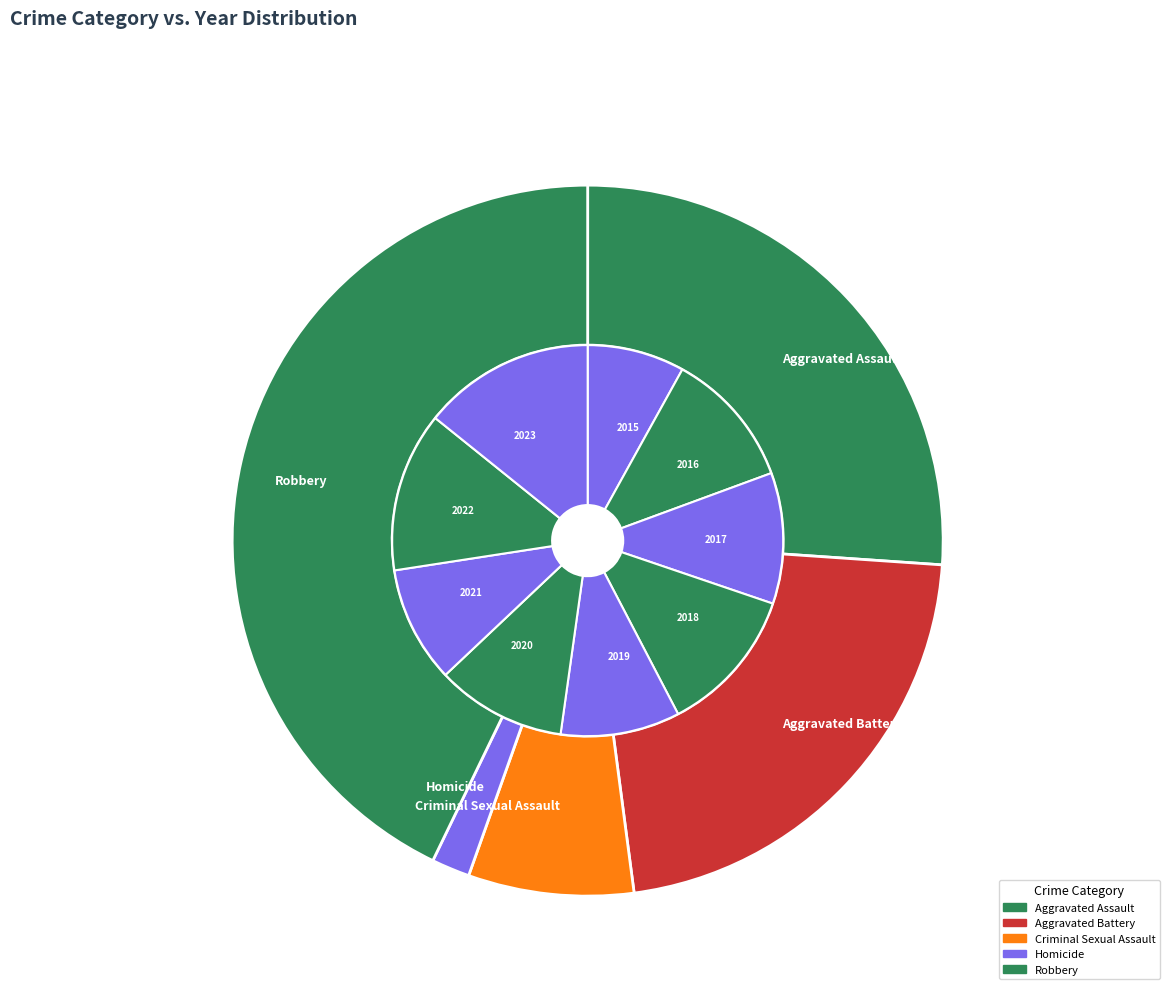

To the nearest percent, what is the combined percentage of 2016 and 2021?

21%